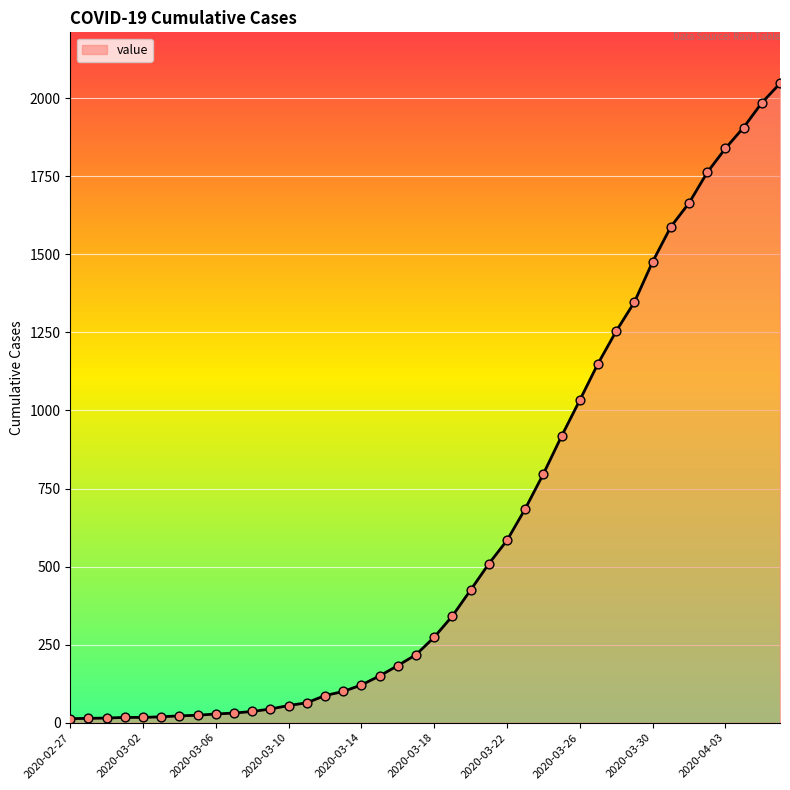

What is the maximum value shown in the chart?

2047